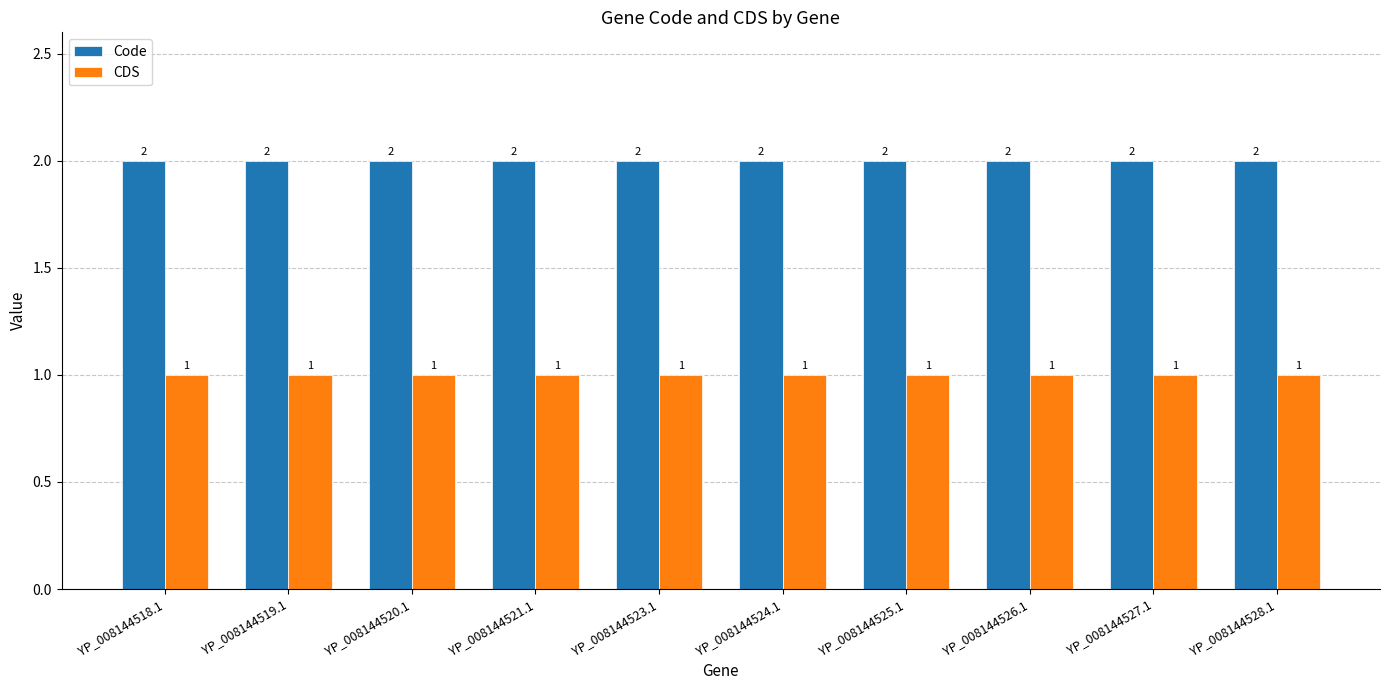

Which series has the largest total across all categories?

Code